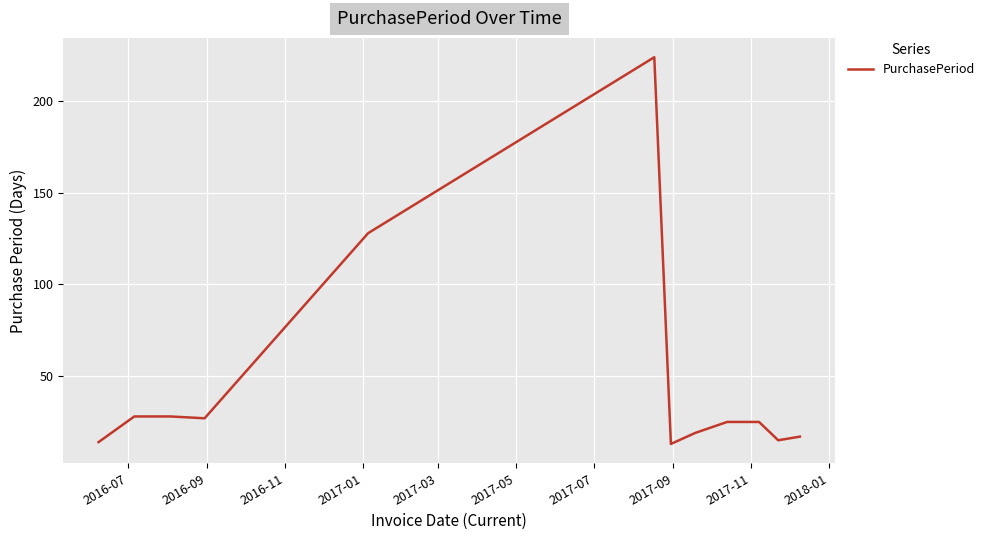

What is the minimum value shown in the chart?

13